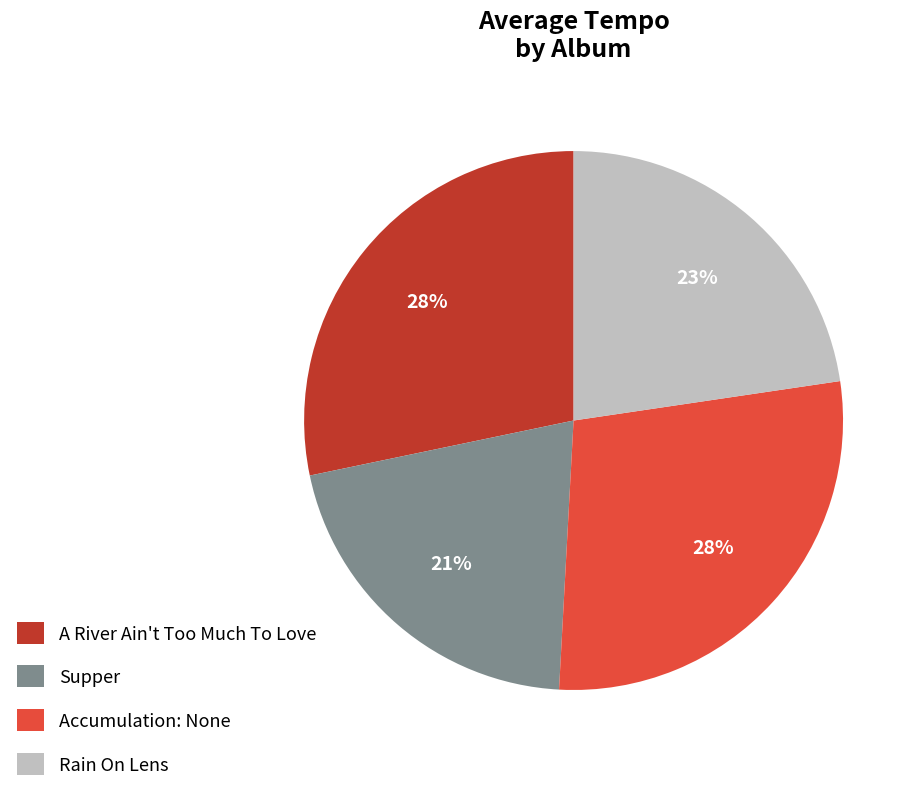

Is there any slice that represents more than half of the pie?

No